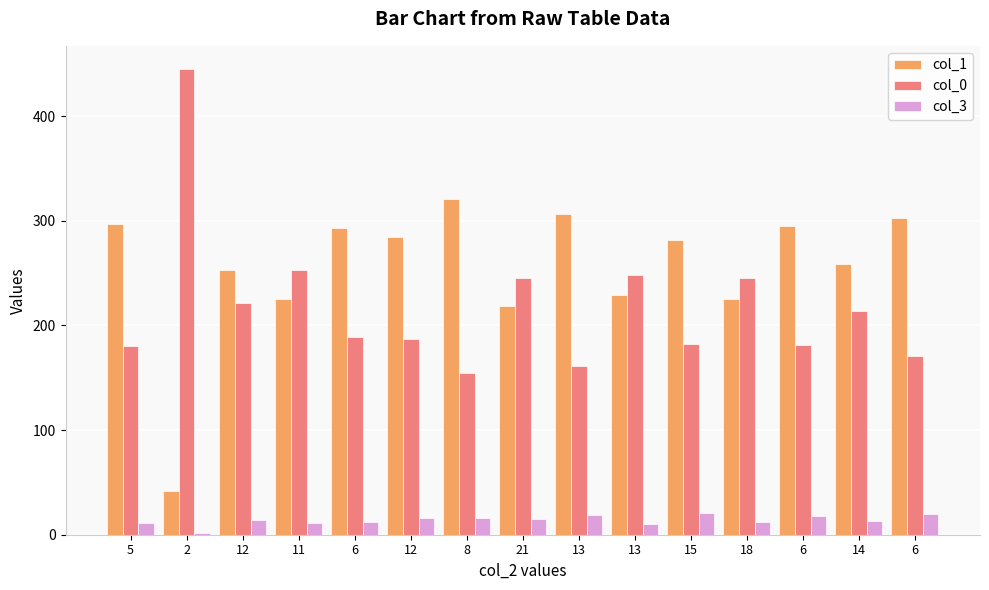

Does the chart contain any negative values?

No